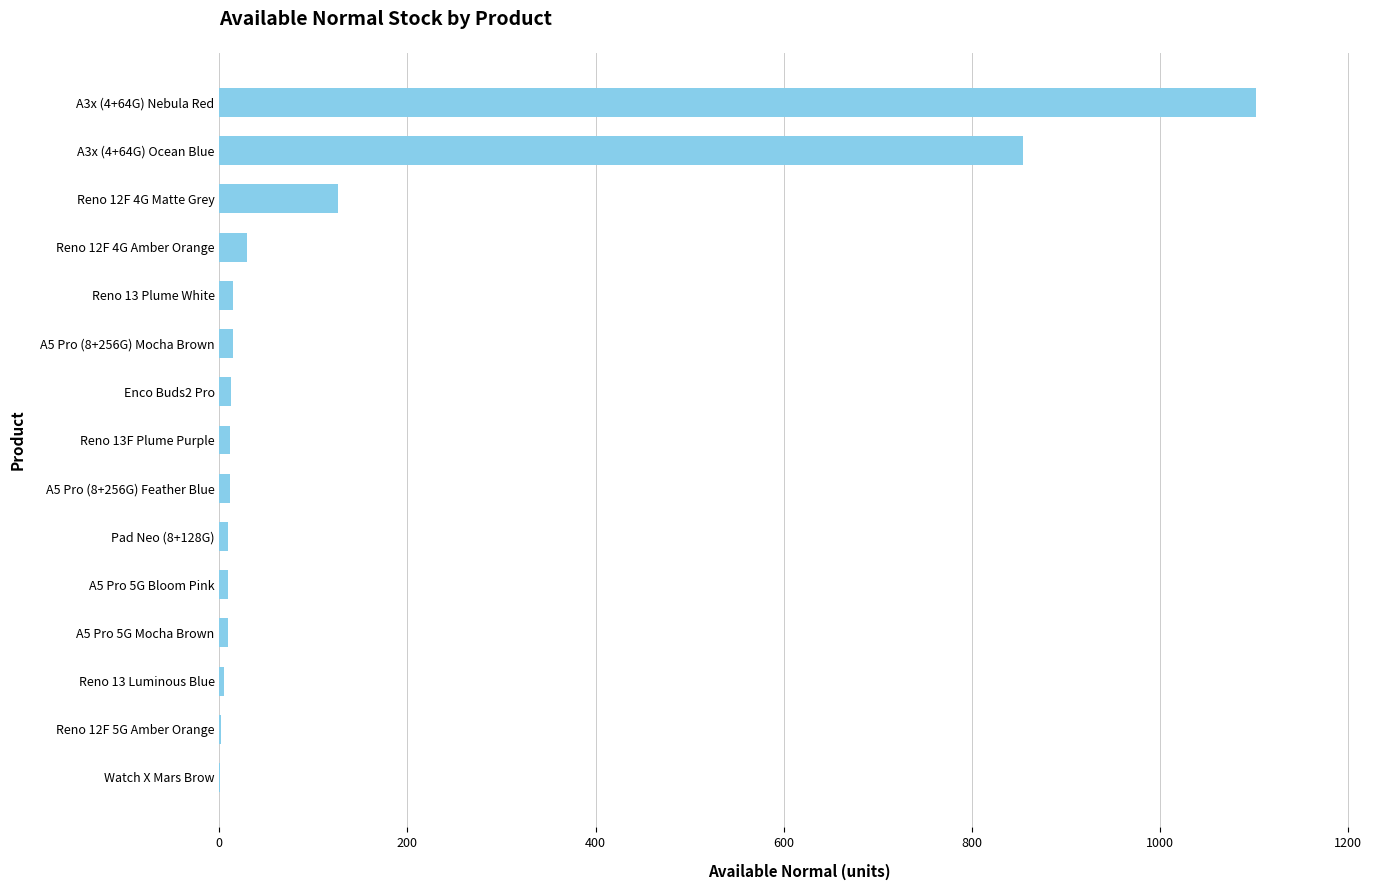

Which category has the highest value across all series?

A3x (4+64G) Nebula Red